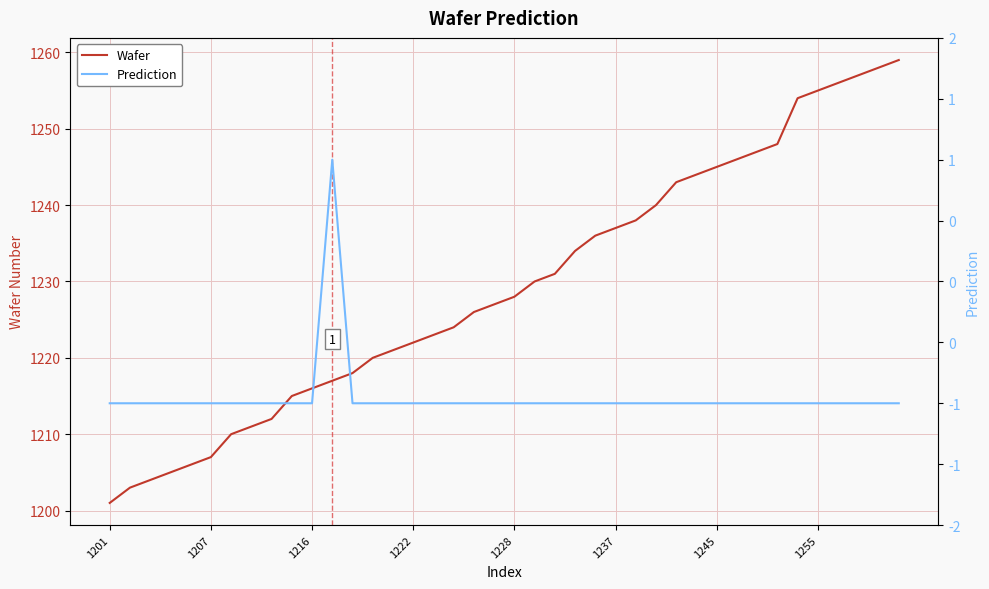

Which series changed the most between 1207 and 27?

Wafer